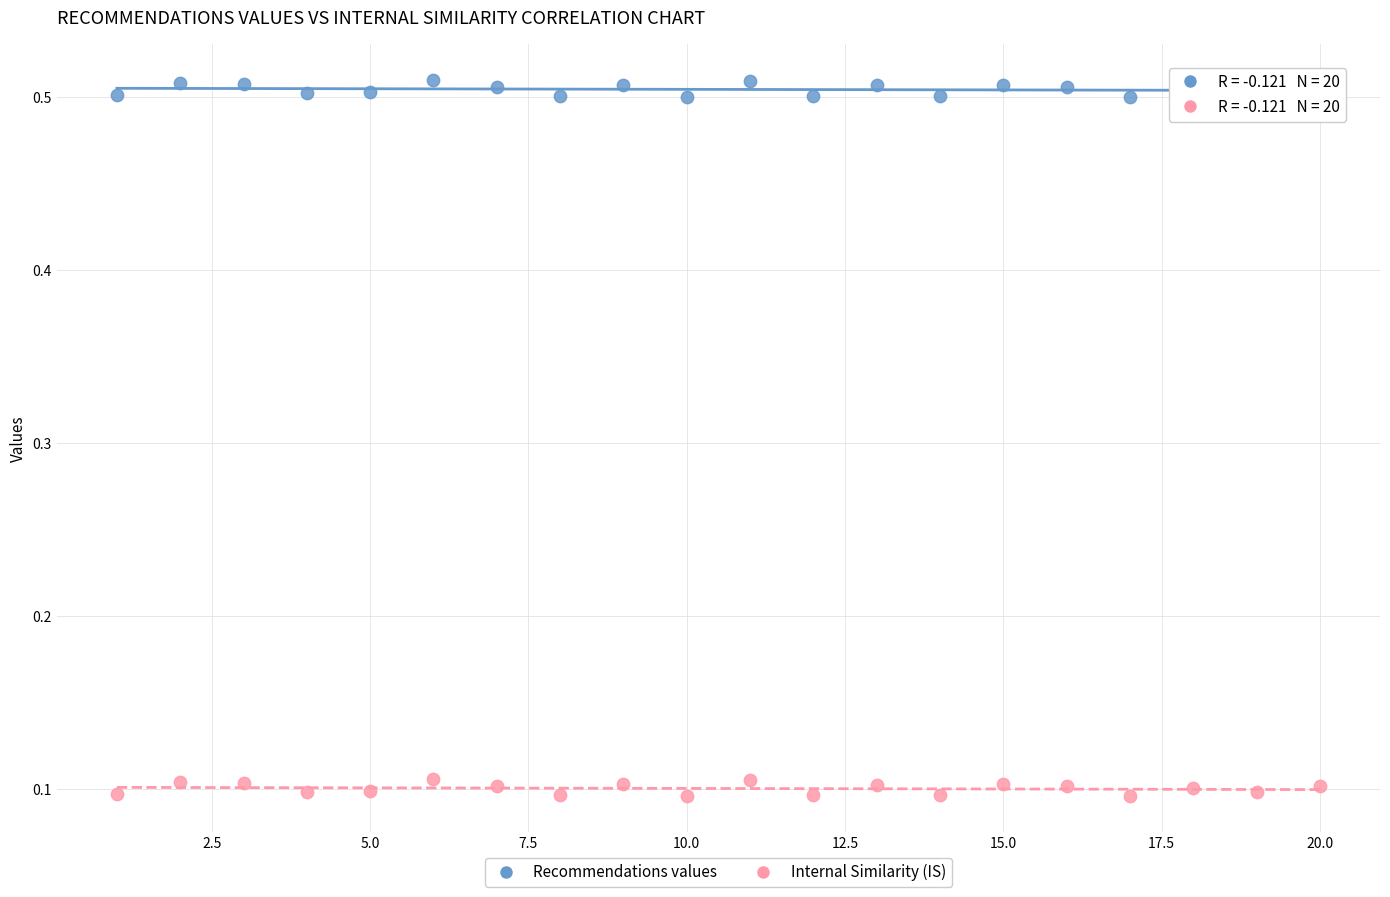

Across all data points, what is the range of X values (max minus min)?

19.0